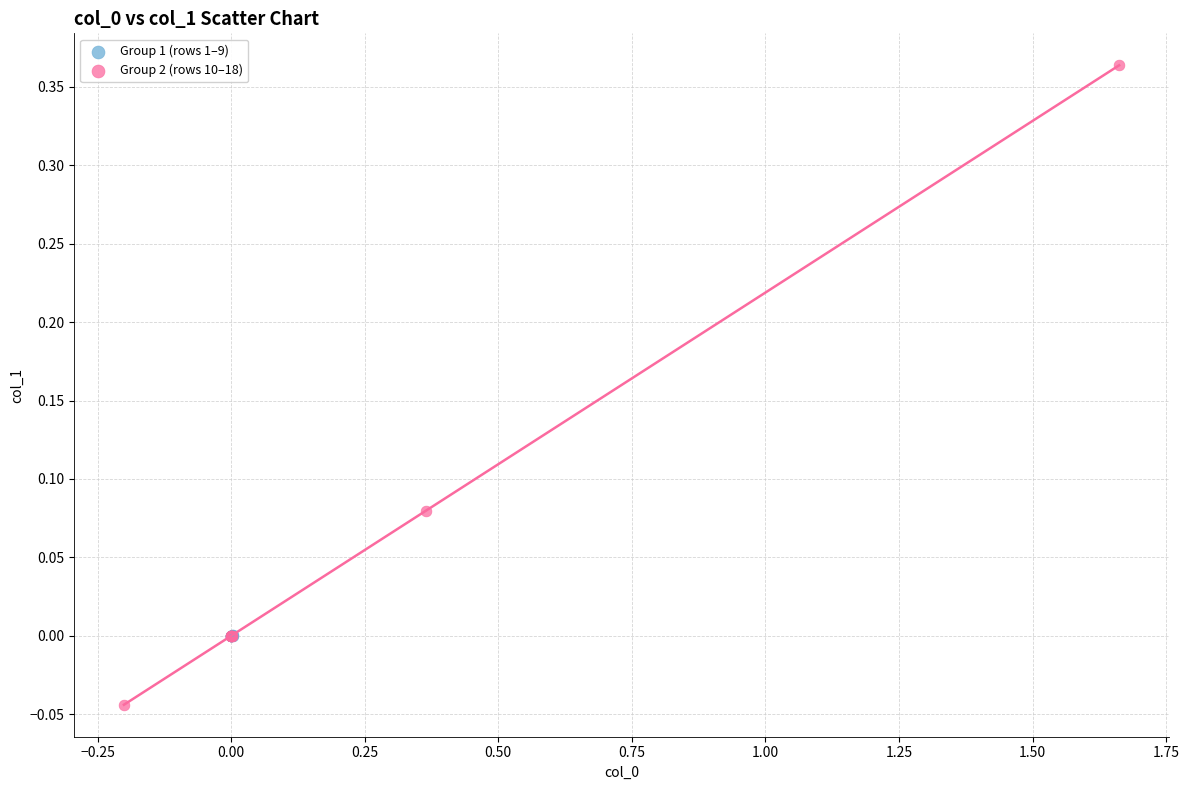

Which series has the widest spread of Y values?

Group 2 (rows 10–18)